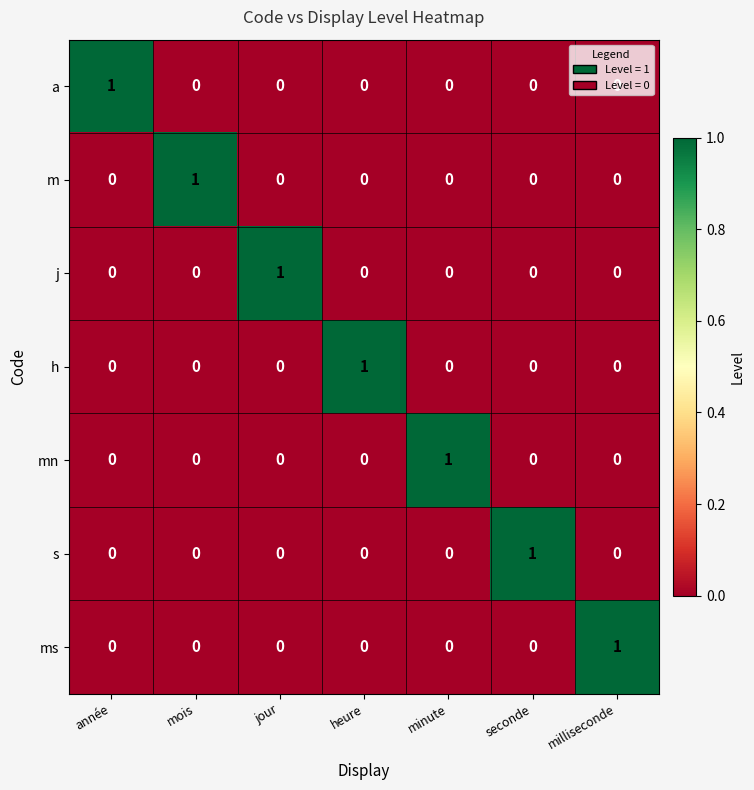

The value of mn at milliseconde is 0. True or false?

True